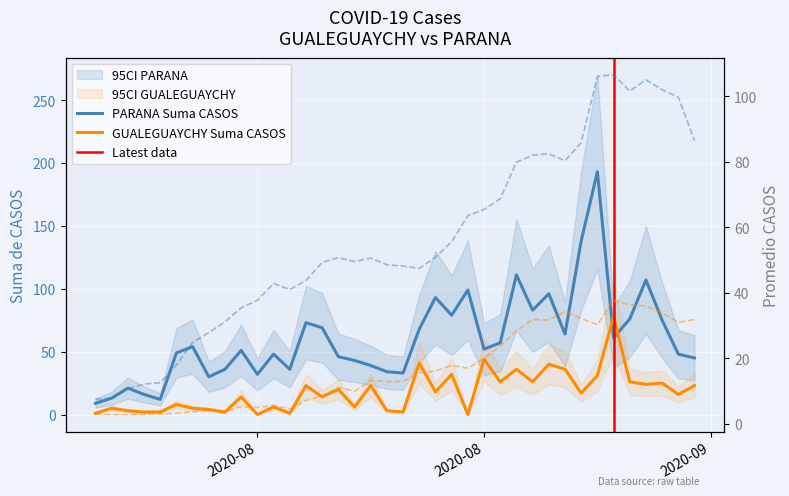

What is the approximate value of GUALEGUAYCHY Suma de CASOS at 2020-08-14?

23.0